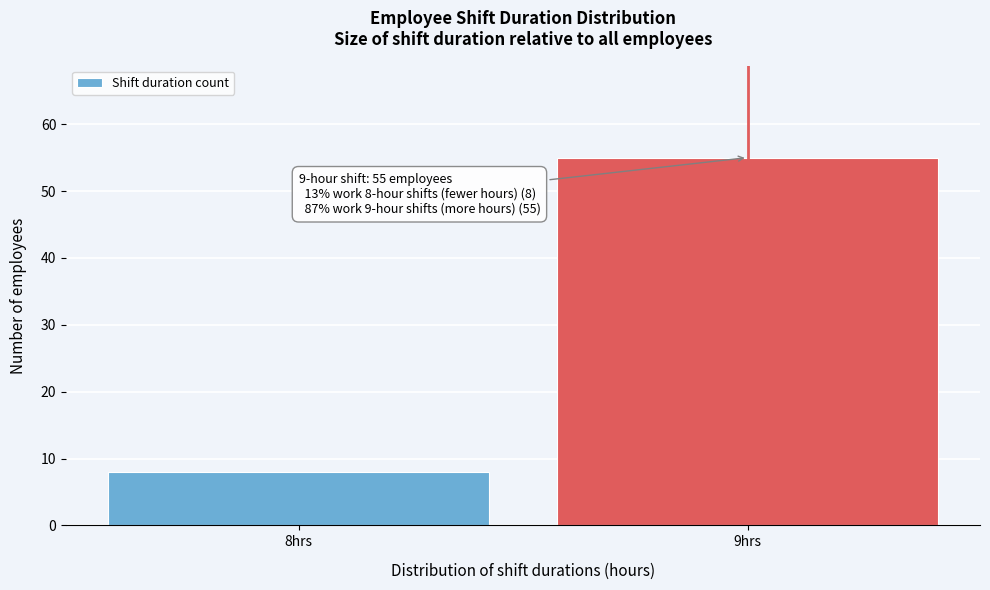

Reading left to right, what are all the values shown in this chart?

8	55